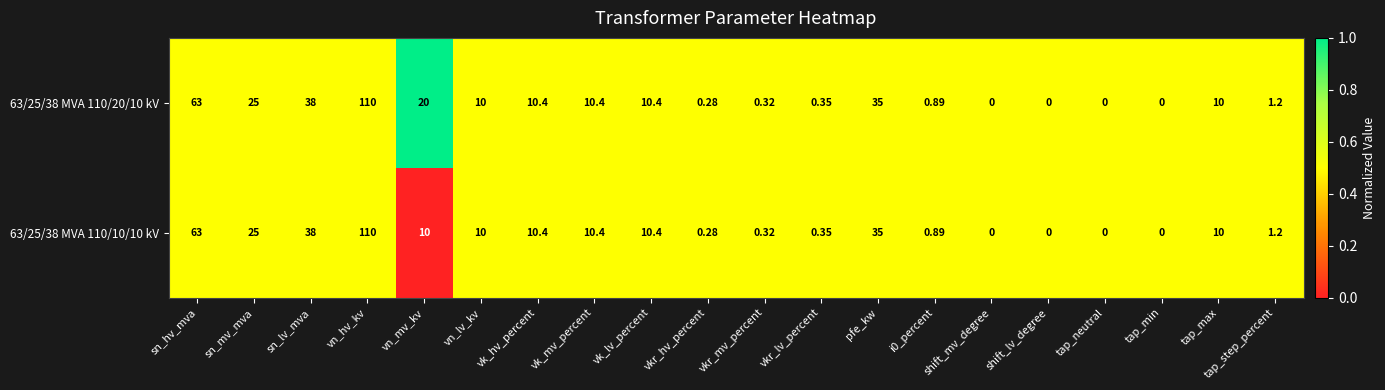

Where does the 63/25/38 MVA 110/10/10 kV series first go above 10?

sn_hv_mva